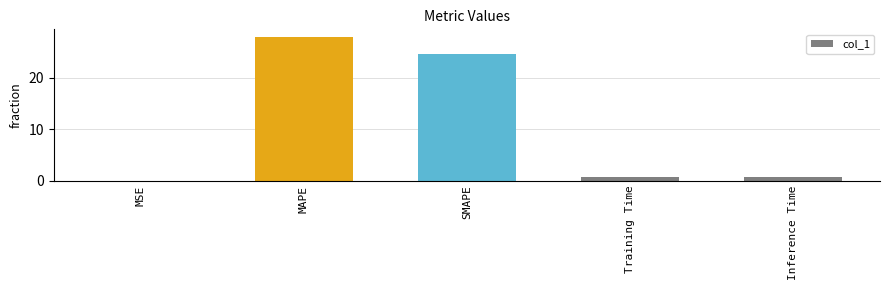

Are the bars grouped side by side (vs. stacked)?

No